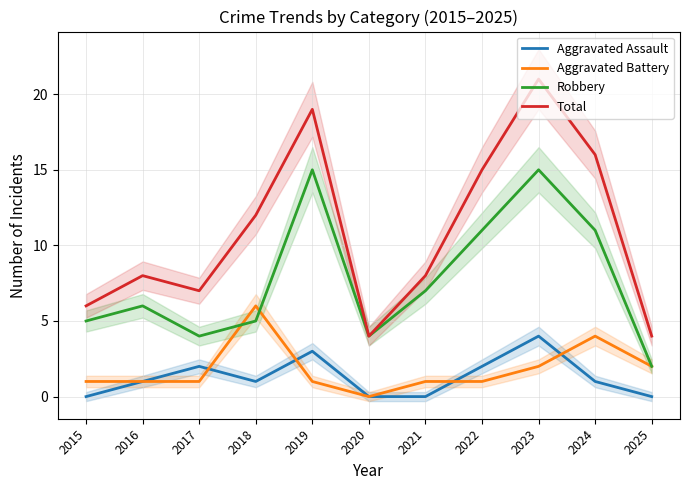

How many lines are shown in the chart?

4